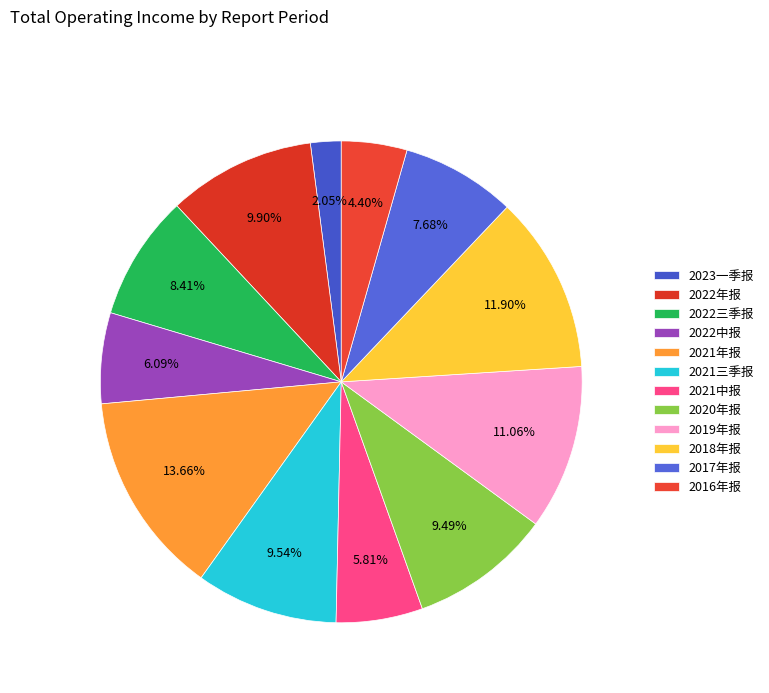

To the nearest percent, what portion does 2022年报 represent?

10%